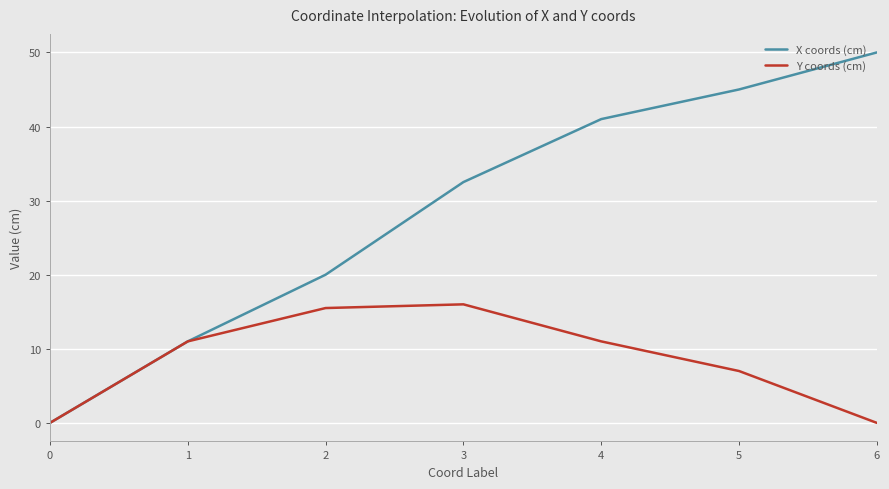

Which series has the largest total across all categories?

X coords (cm)